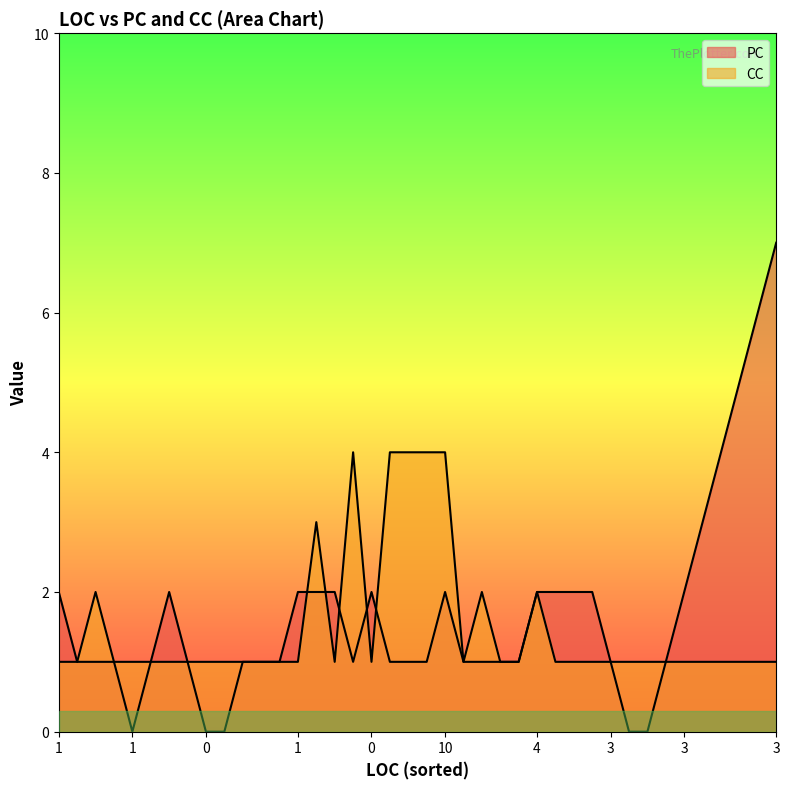

True or false: CC has a value of 1 at 20.

False